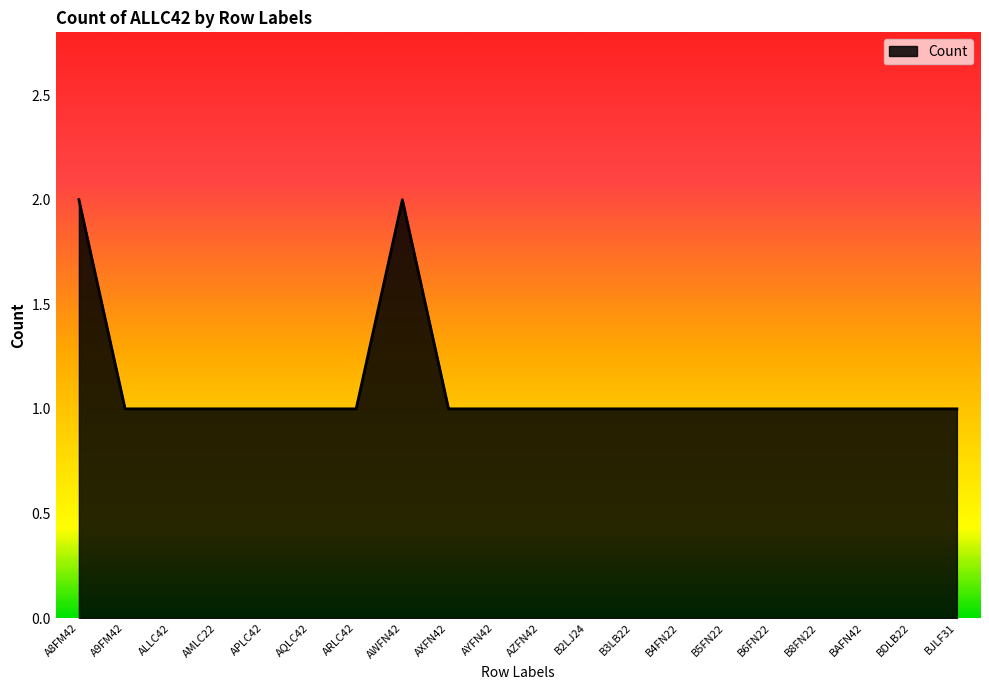

Approximately how many times larger is the value at BDLB22 compared to B6FN22?

1.0